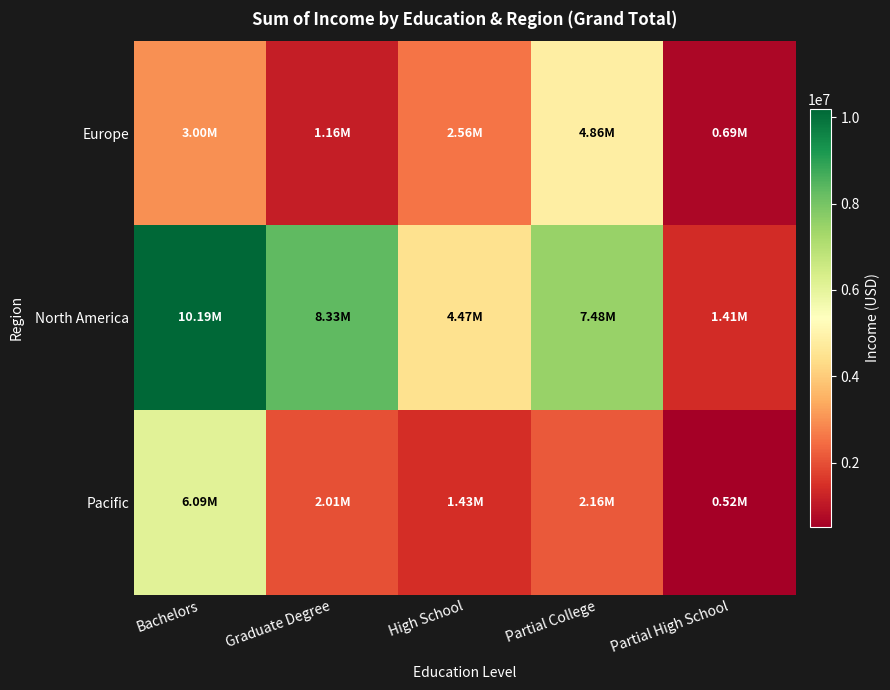

Which series has the largest total across all categories?

North America